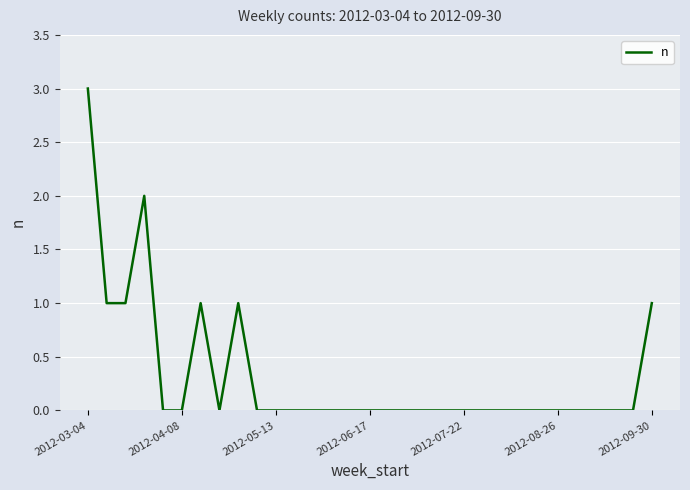

What is the difference between the maximum and minimum values?

3